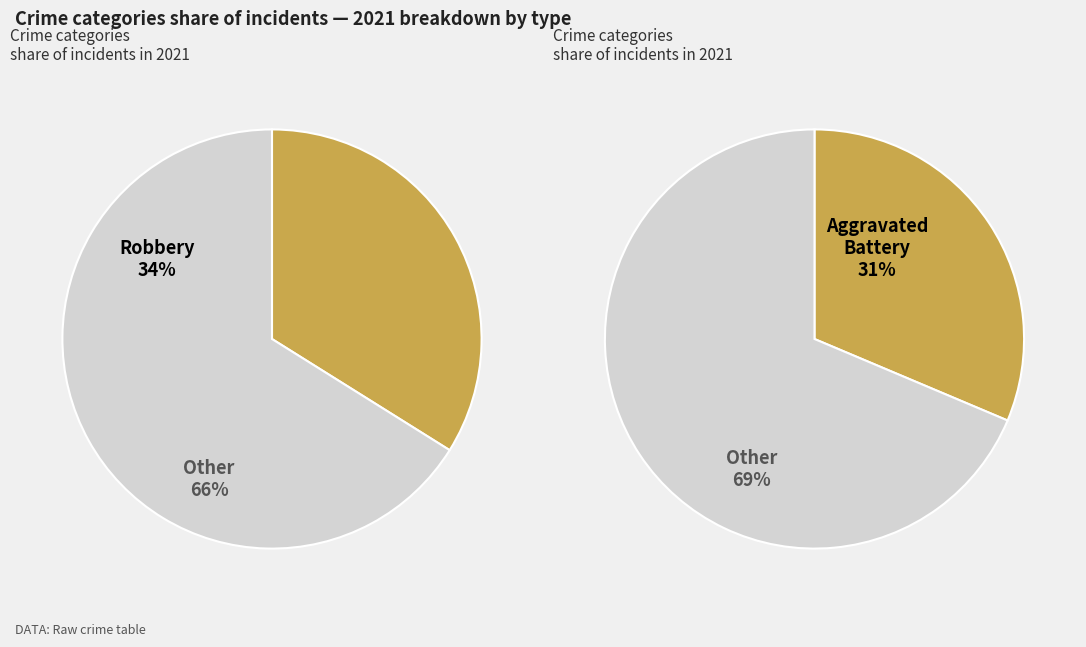

Which has a higher value, Aggravated Battery or Robbery?

Robbery